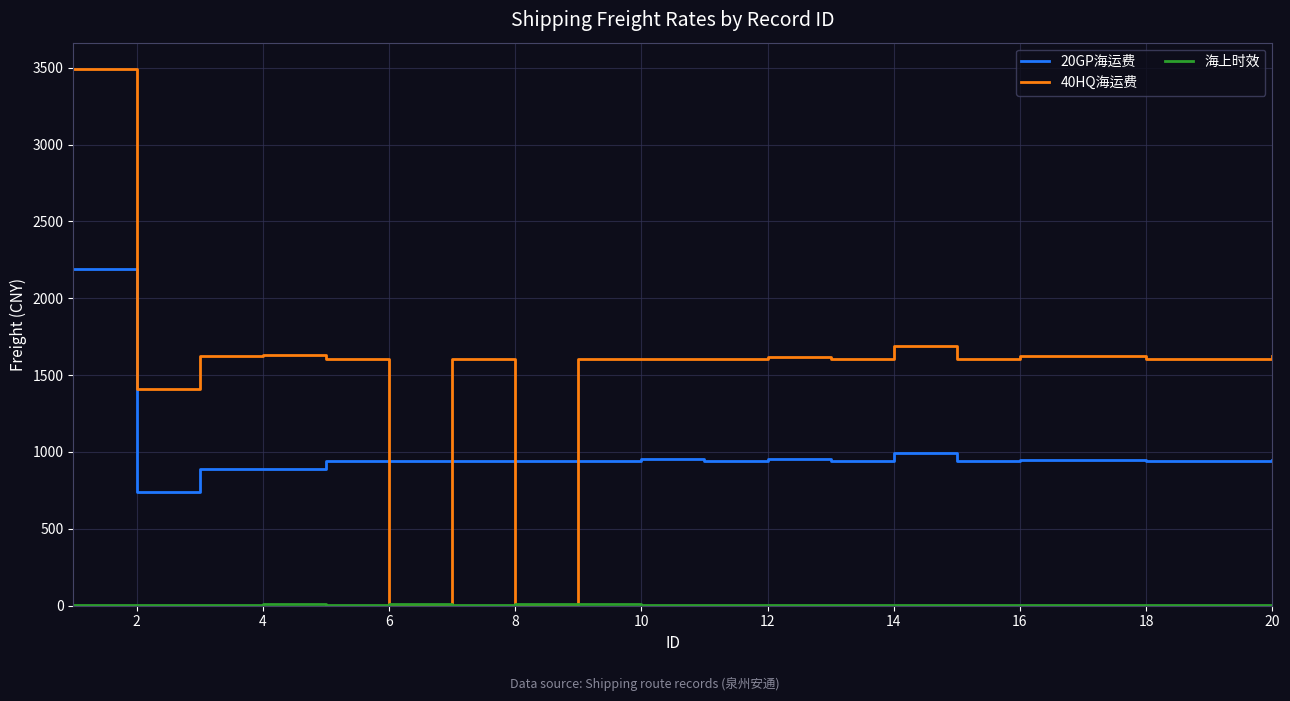

Which series ends up on top after the final intersection of 40HQ海运费 and 20GP海运费?

40HQ海运费